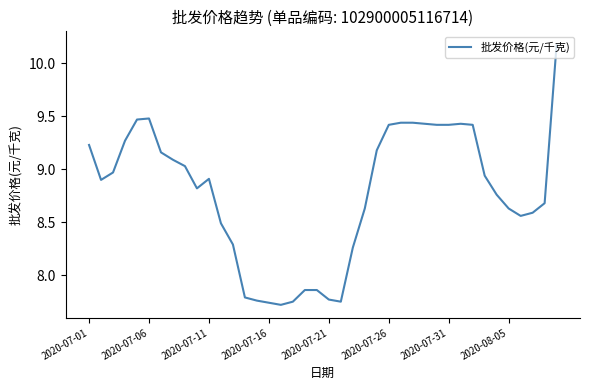

What is the difference between the maximum and minimum values?

2.5